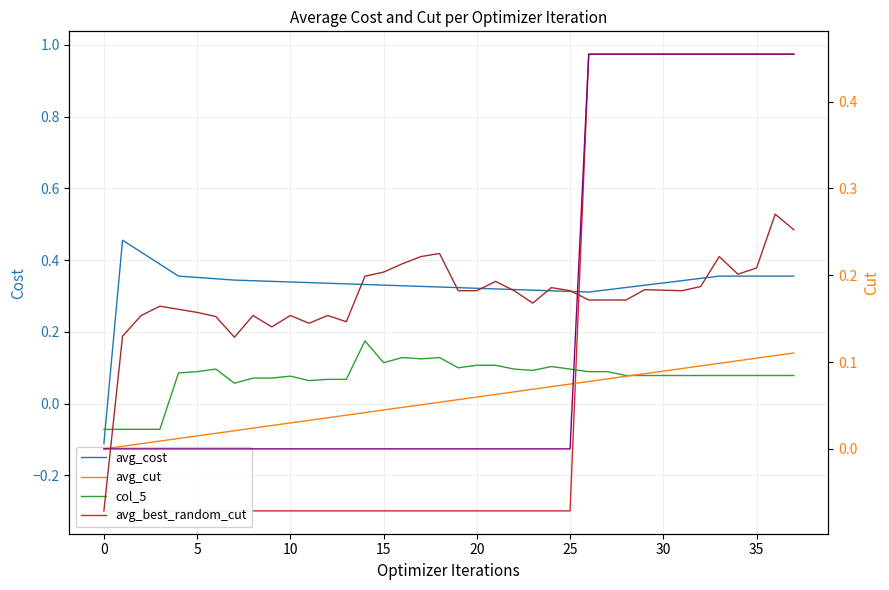

Reading left to right, what are all the values shown in this chart?

avg_cost: -0.1	0.5	0.4	0.4	0.4	0.4	0.3	0.3	0.3	0.3	0.3	0.3	0.3	0.3	0.3	0.3	0.3	0.3	0.3	0.3	0.3	0.3	0.3	0.3	0.3	0.3	0.3	0.3	0.3	0.3	0.3	0.3	0.3	0.4	0.4	0.4	0.4	0.4
avg_best_random_cut: -0.3	-0.3	-0.3	-0.3	-0.3	-0.3	-0.3	-0.3	-0.3	-0.3	-0.3	-0.3	-0.3	-0.3	-0.3	-0.3	-0.3	-0.3	-0.3	-0.3	-0.3	-0.3	-0.3	-0.3	-0.3	-0.3	1.0	1.0	1.0	1.0	1.0	1.0	1.0	1.0	1.0	1.0	1.0	1.0
col_5: -0.1	-0.1	-0.1	-0.1	0.1	0.1	0.1	0.1	0.1	0.1	0.1	0.1	0.1	0.1	0.2	0.1	0.1	0.1	0.1	0.1	0.1	0.1	0.1	0.1	0.1	0.1	0.1	0.1	0.1	0.1	0.1	0.1	0.1	0.1	0.1	0.1	0.1	0.1
avg_cut: 0.0	0.0	0.0	0.0	0.0	0.0	0.0	0.0	0.0	0.0	0.0	0.0	0.0	0.0	0.0	0.0	0.0	0.1	0.1	0.1	0.1	0.1	0.1	0.1	0.1	0.1	0.1	0.1	0.1	0.1	0.1	0.1	0.1	0.1	0.1	0.1	0.1	0.1
col_9: 0.0	0.0	0.0	0.0	0.0	0.0	0.0	0.0	0.0	0.0	0.0	0.0	0.0	0.0	0.0	0.0	0.0	0.0	0.0	0.0	0.0	0.0	0.0	0.0	0.0	0.0	0.5	0.5	0.5	0.5	0.5	0.5	0.5	0.5	0.5	0.5	0.5	0.5
col_4: -0.1	0.1	0.2	0.2	0.2	0.2	0.2	0.1	0.2	0.1	0.2	0.1	0.2	0.1	0.2	0.2	0.2	0.2	0.2	0.2	0.2	0.2	0.2	0.2	0.2	0.2	0.2	0.2	0.2	0.2	0.2	0.2	0.2	0.2	0.2	0.2	0.3	0.3